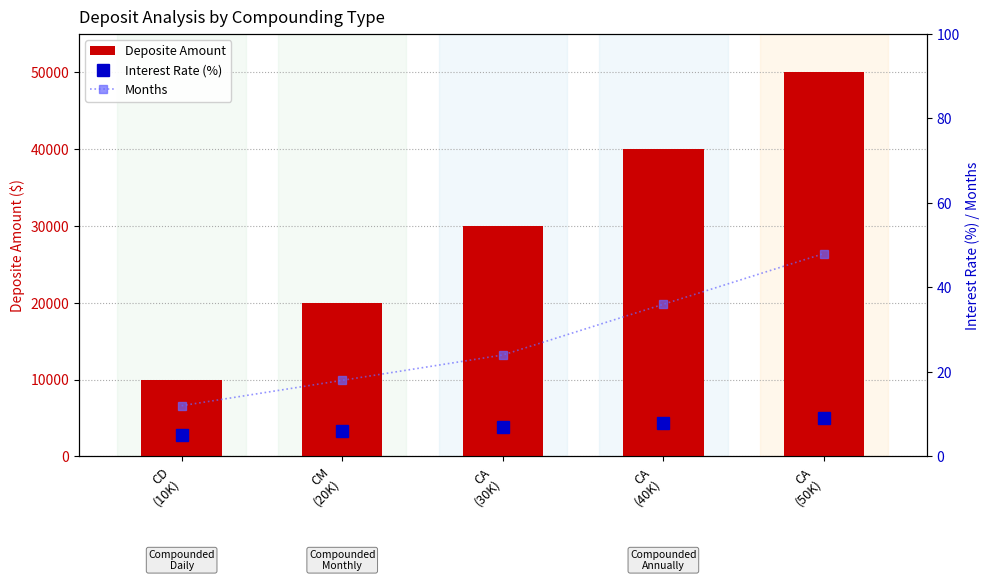

Where is Interest Rate (%) nearest to the value 7?

CA
(30K)